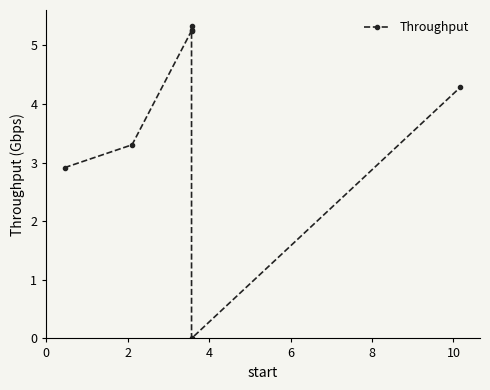

What is the difference between the second highest and minimum values?

5.3